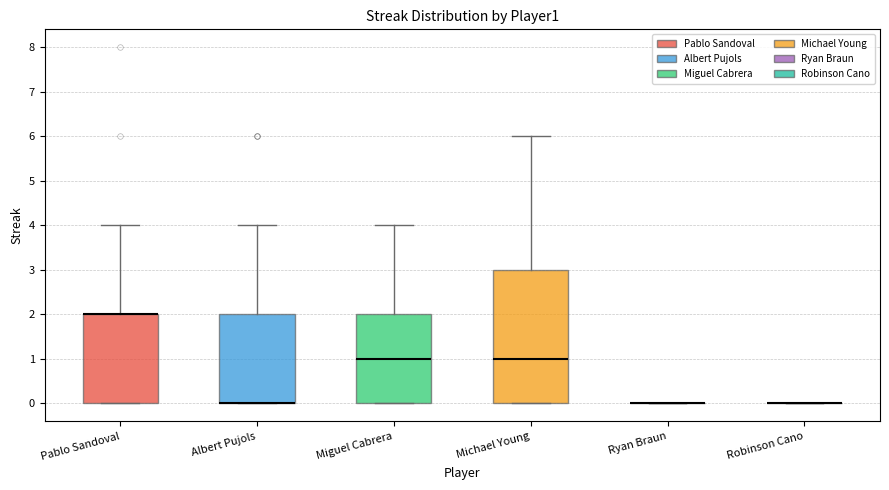

Where is the upper edge of the box for Albert Pujols on the y-axis? The values are not printed on the chart, so give them approximately, as read against the axis.

2